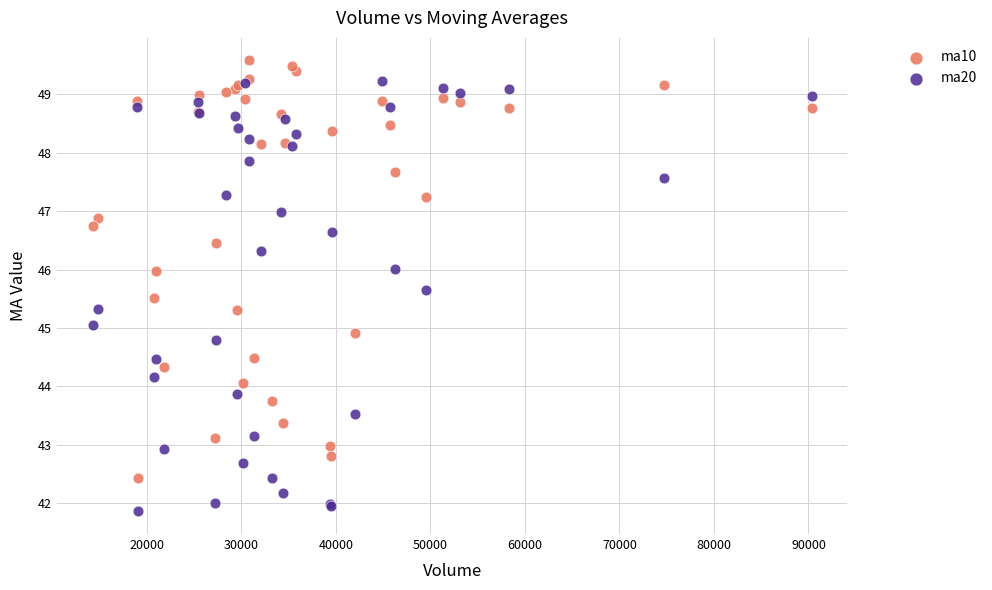

Which series contains the highest Y value?

ma10